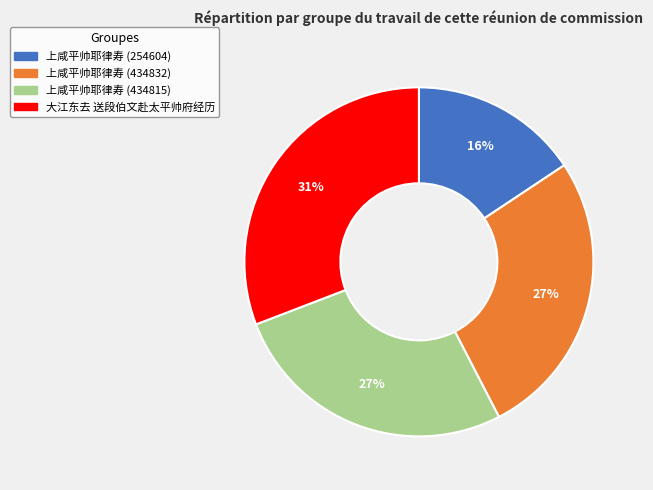

Is it true that 上咸平帅耶律寿 (254604) is 10% of the pie?

False